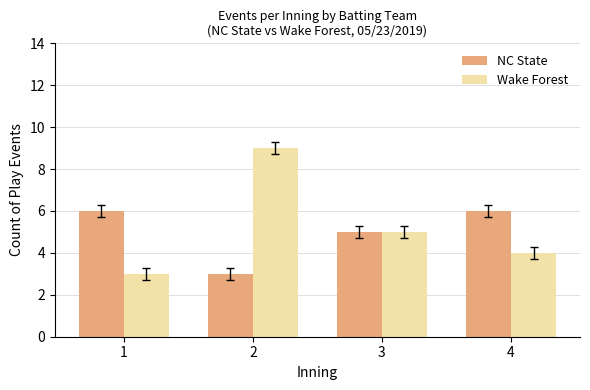

What is the minimum value shown in the chart?

3